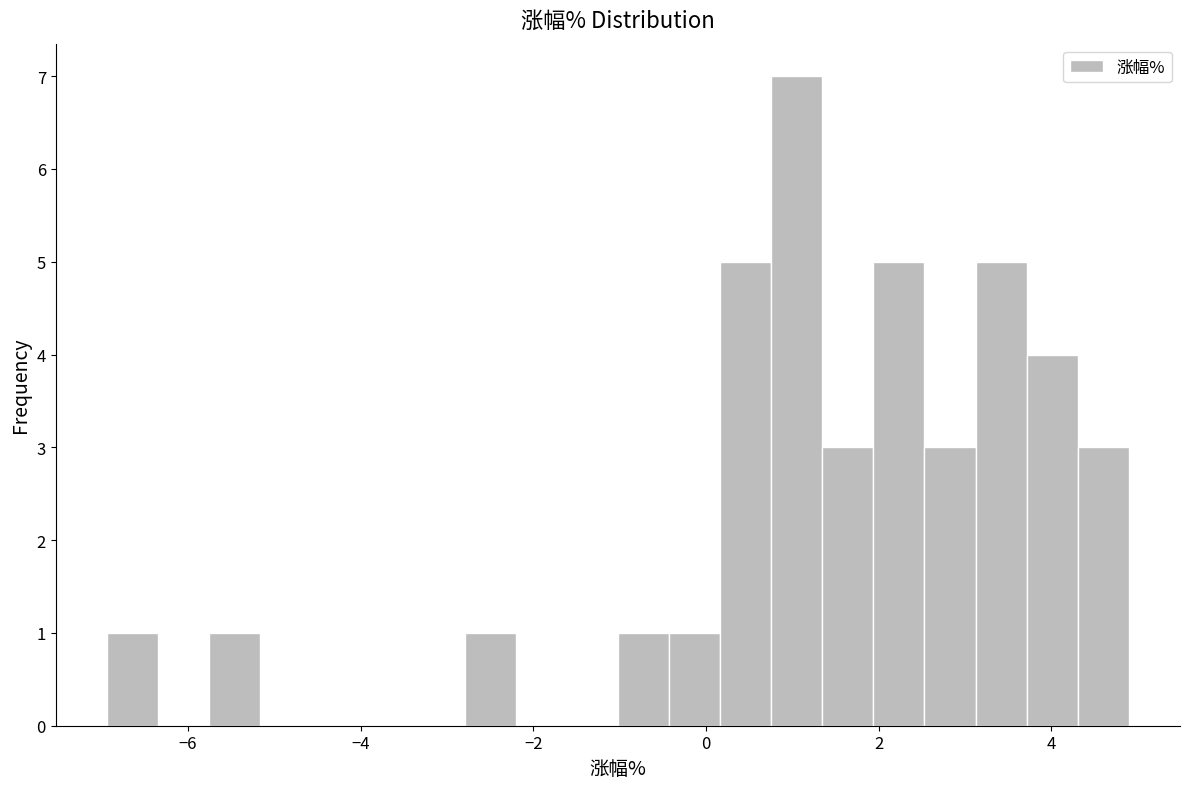

Around what value on the x-axis is the tallest bar? Give the approximate position of its centre, as read against the axis.

1.0